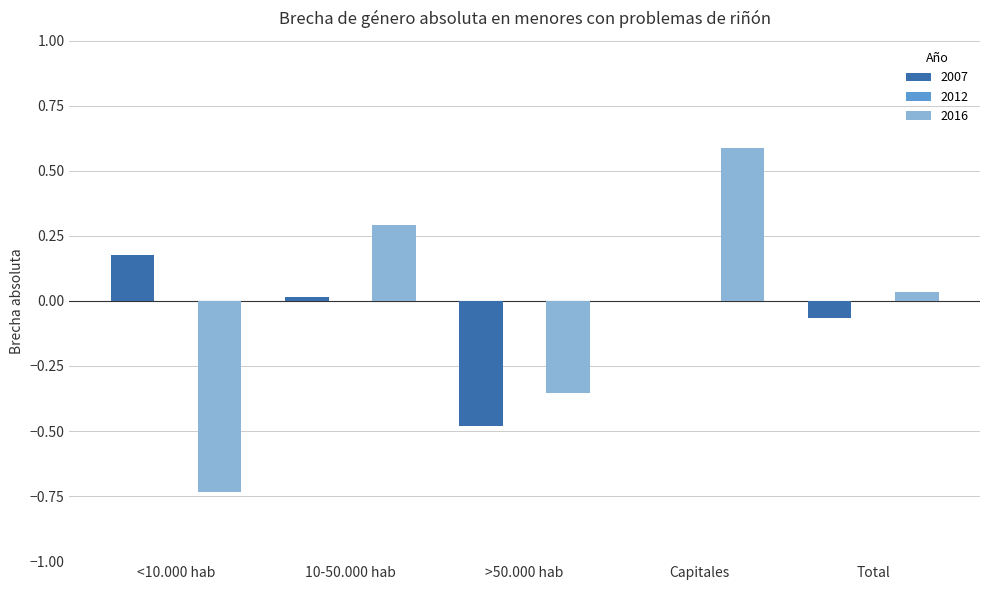

What is the spread (max minus min) of values at <10.000 hab?

0.9